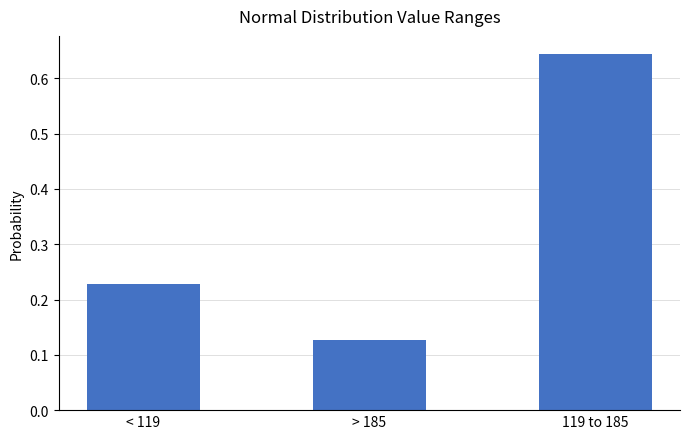

What is the sum of all values?

1.0